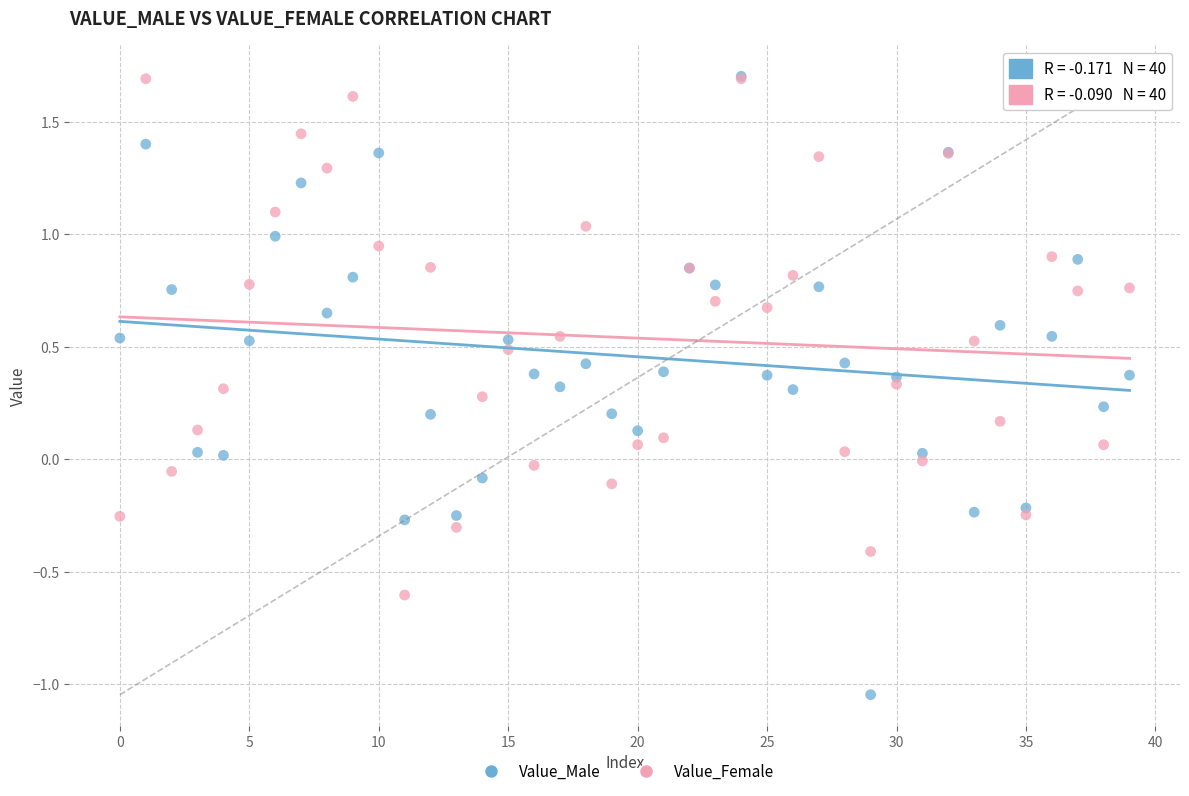

Which series reaches the minimum Y coordinate?

Value_Male